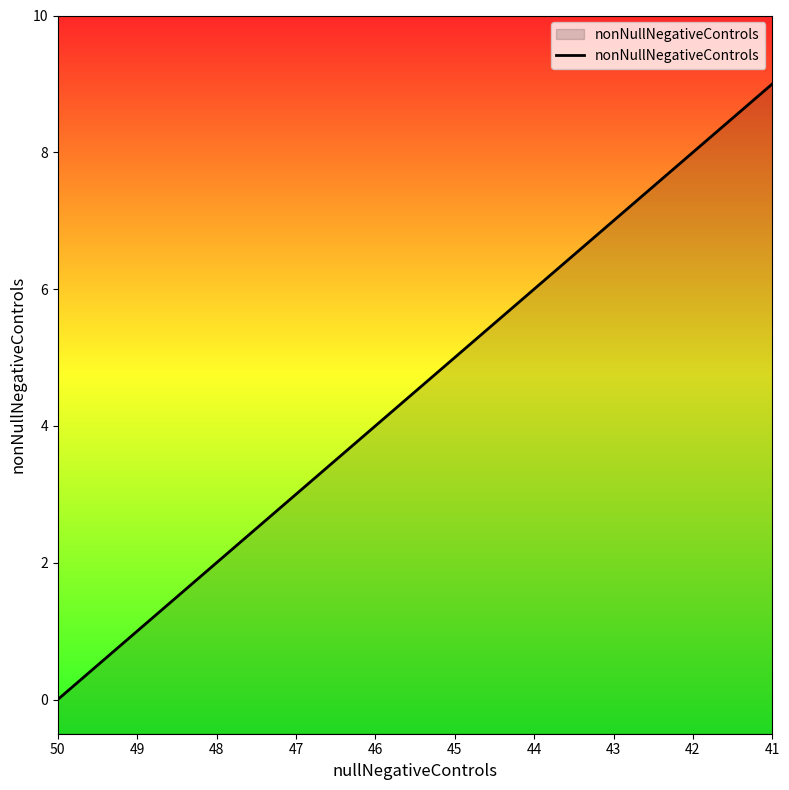

The value at 47 is 4. True or false?

False